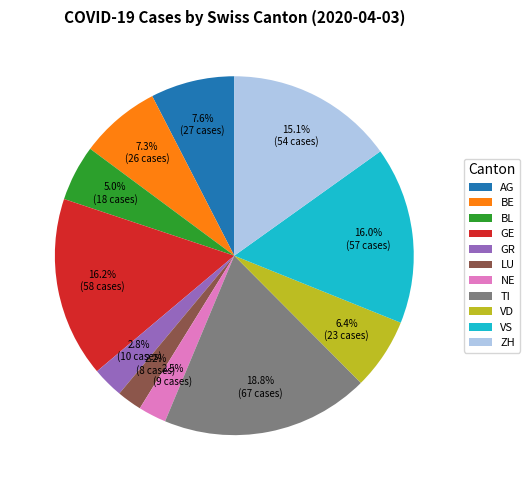

What is the largest slice in the pie chart?

TI